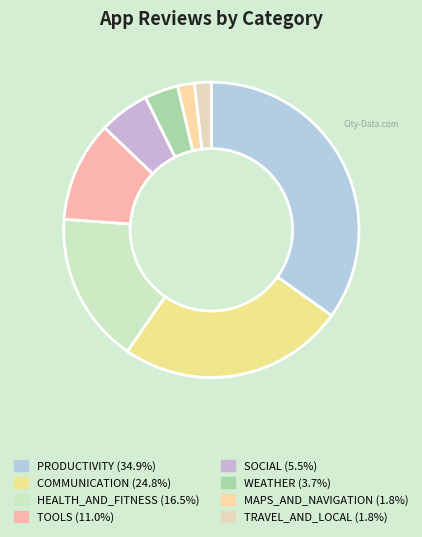

How many segments does this pie chart have?

8